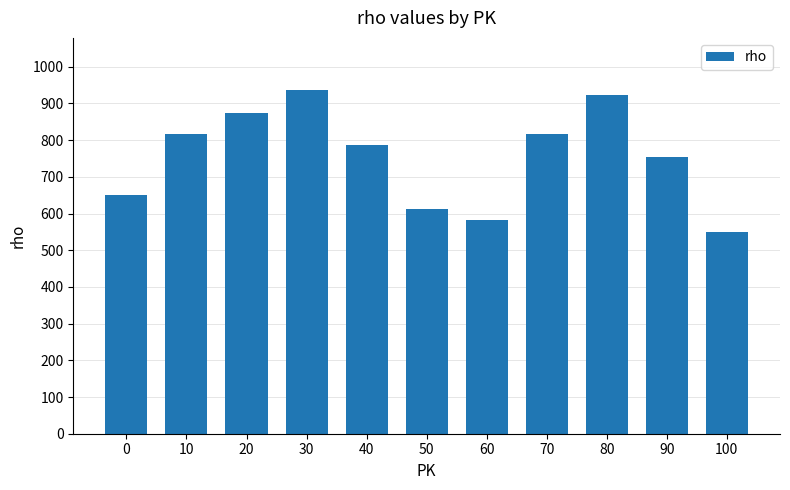

Is it true that the value at 20 is 875?

True